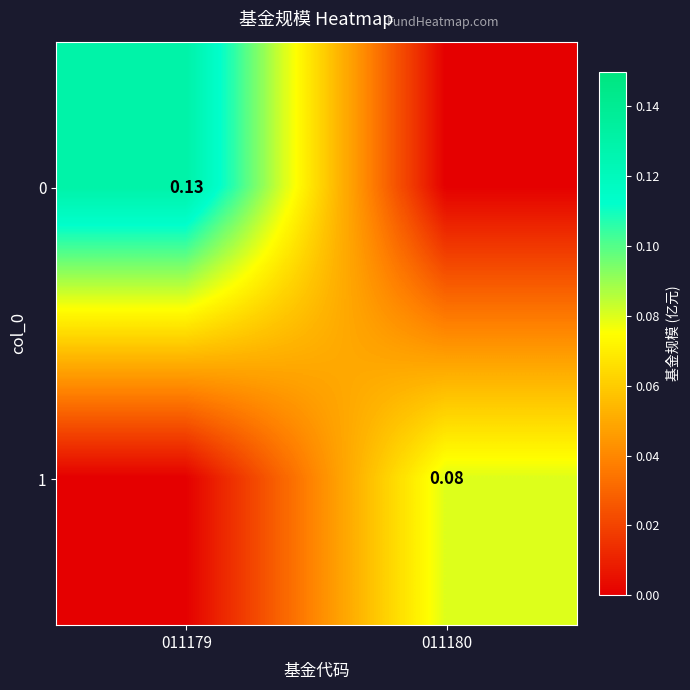

How many 0 values are between 0 and 1?

2